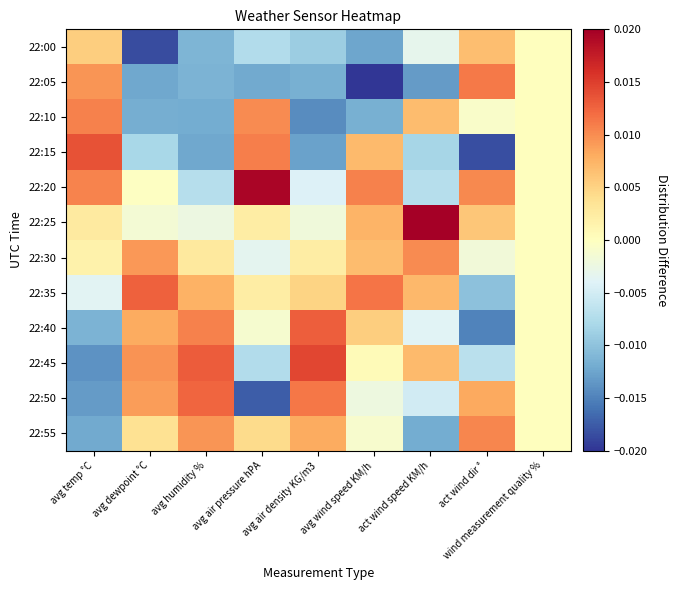

Which series has the widest spread of values?

22:05